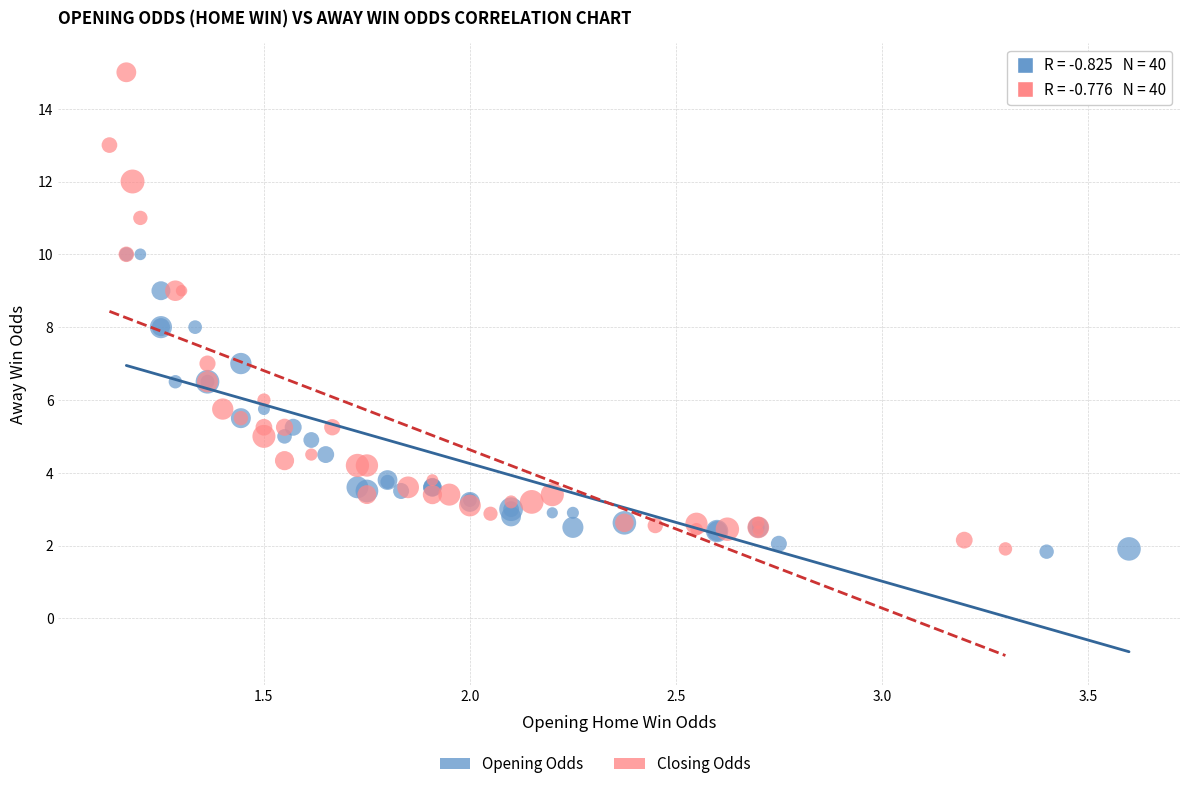

Which series contains the highest Y value?

Closing Odds